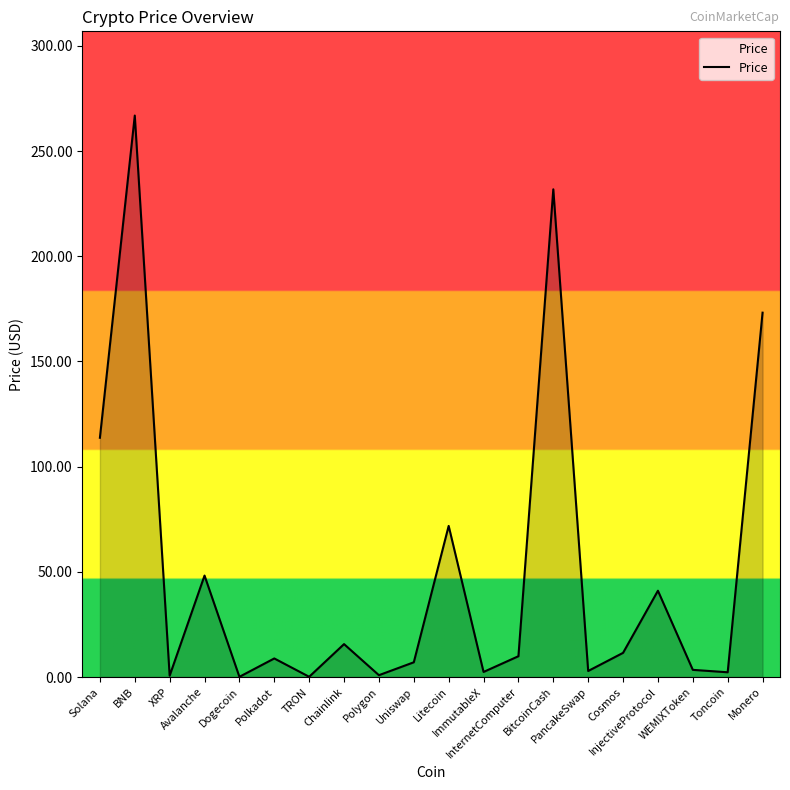

Does the chart display data point markers on the line(s)?

No